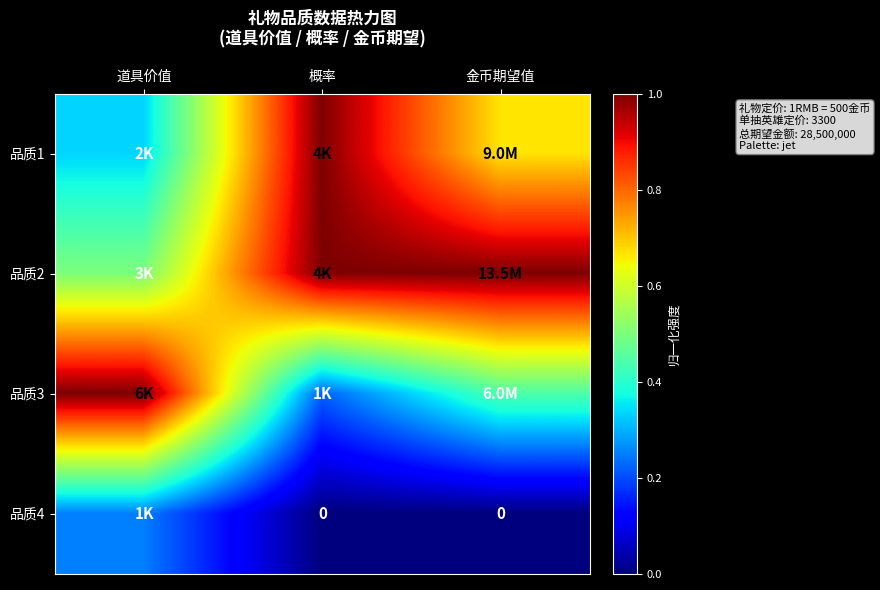

Which series has the largest range (max minus min)?

品质3